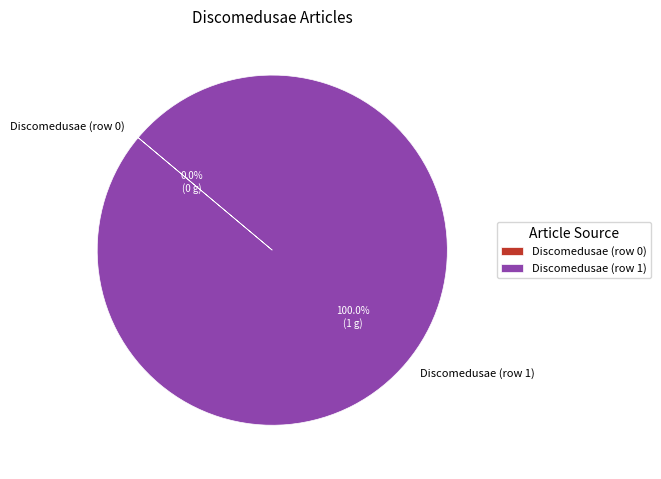

Is Discomedusae (row 0) the majority of the pie?

No